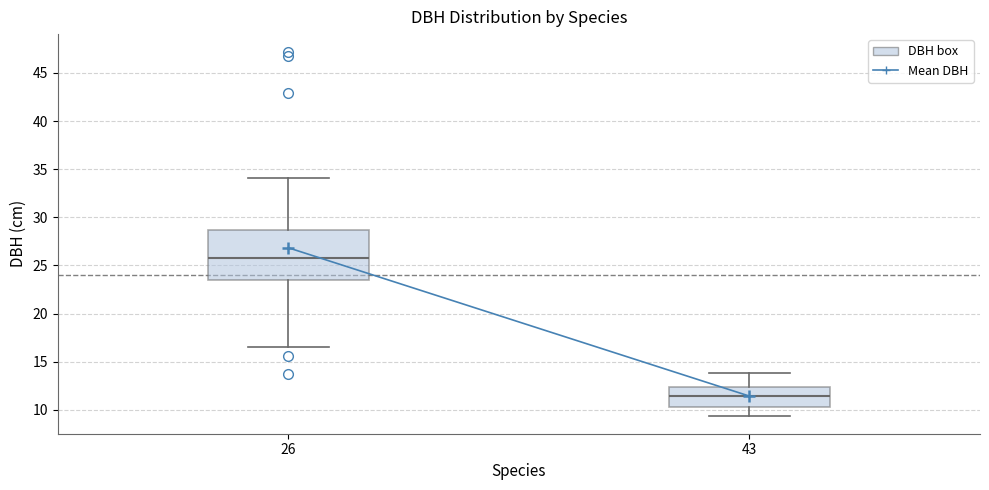

Which box has the lowest median line?

43